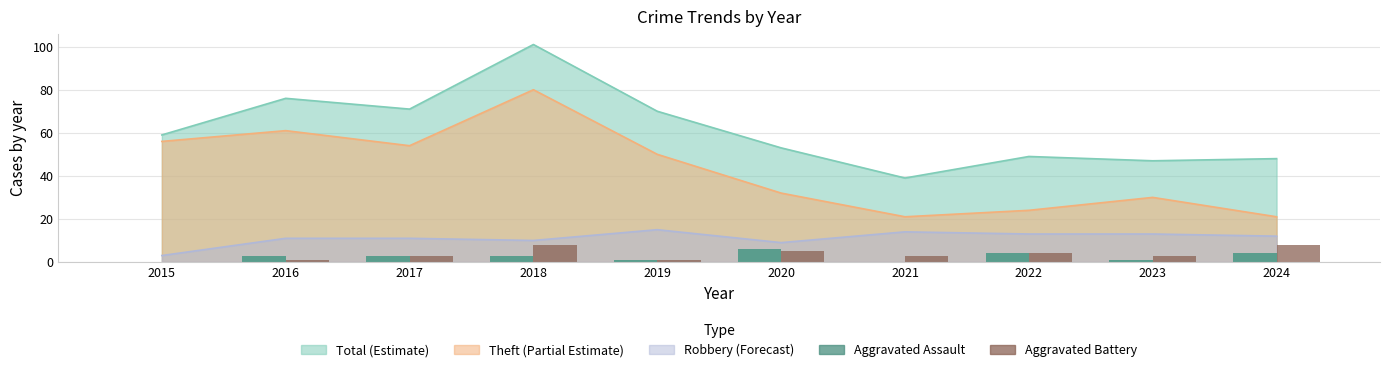

The chart shows a value of 1 at 2019. True or false?

False